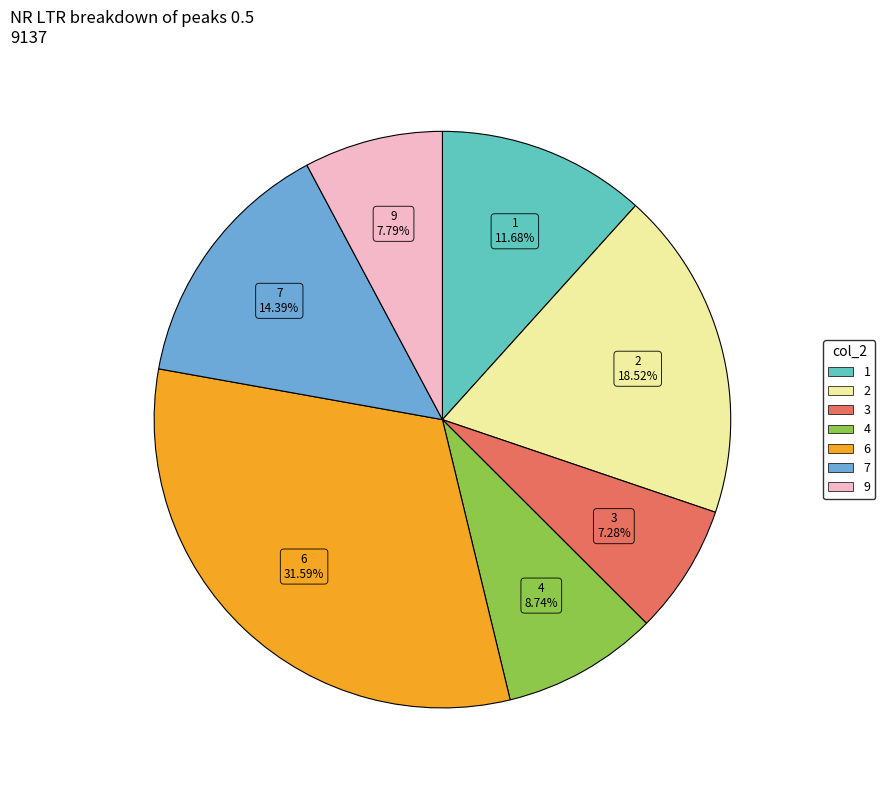

Is there a majority slice in this chart?

No